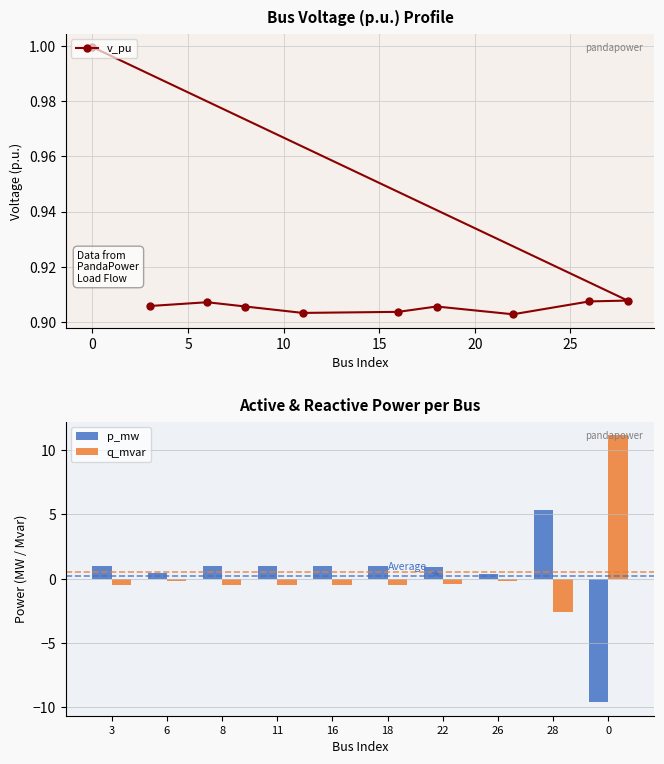

What are all the series names shown in the legend?

v_pu, p_mw, q_mvar